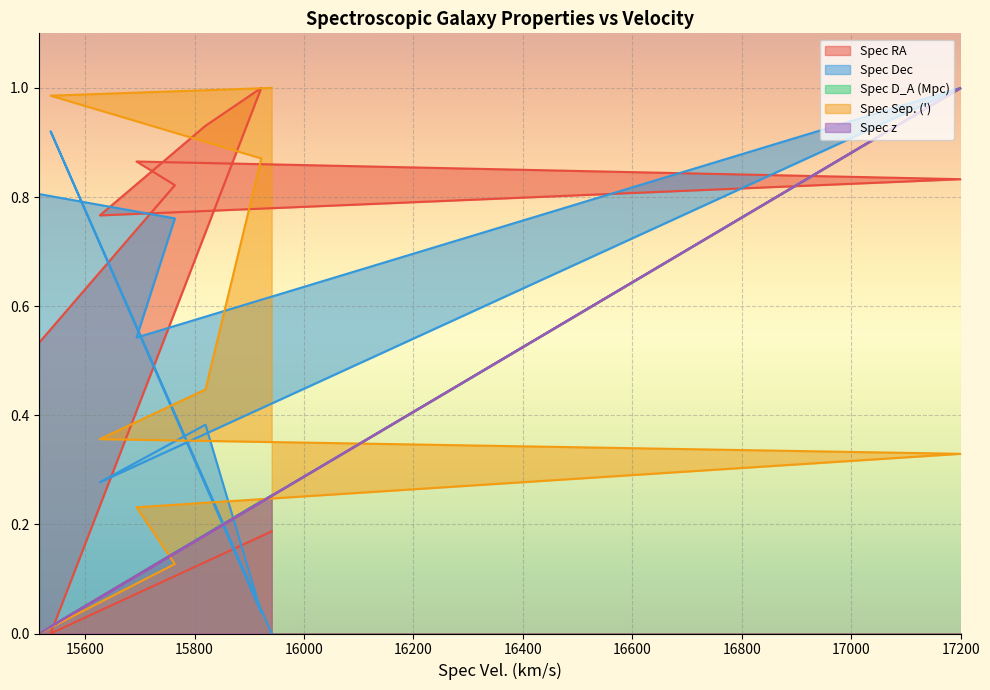

In Spec Dec, how many points are higher than both neighbors (excluding endpoints)?

3